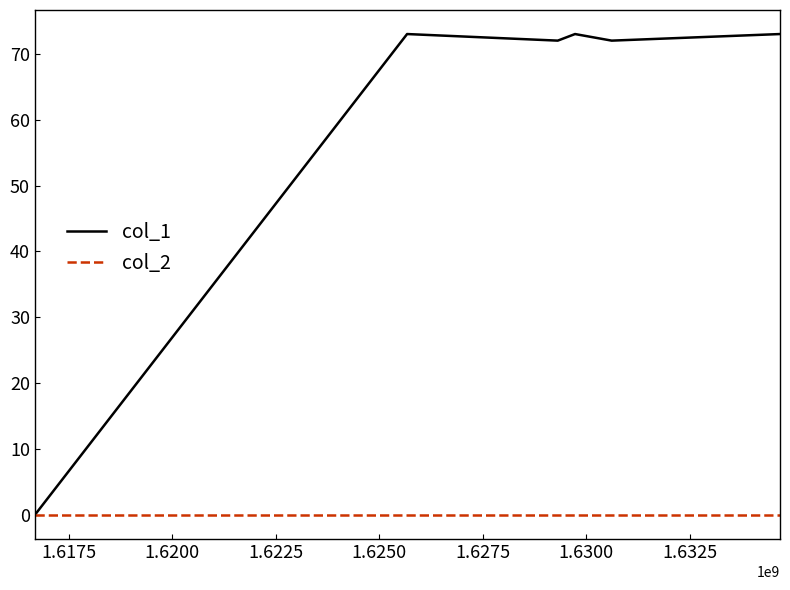

List the series in order of their overall mean, highest first.

col_1, col_2